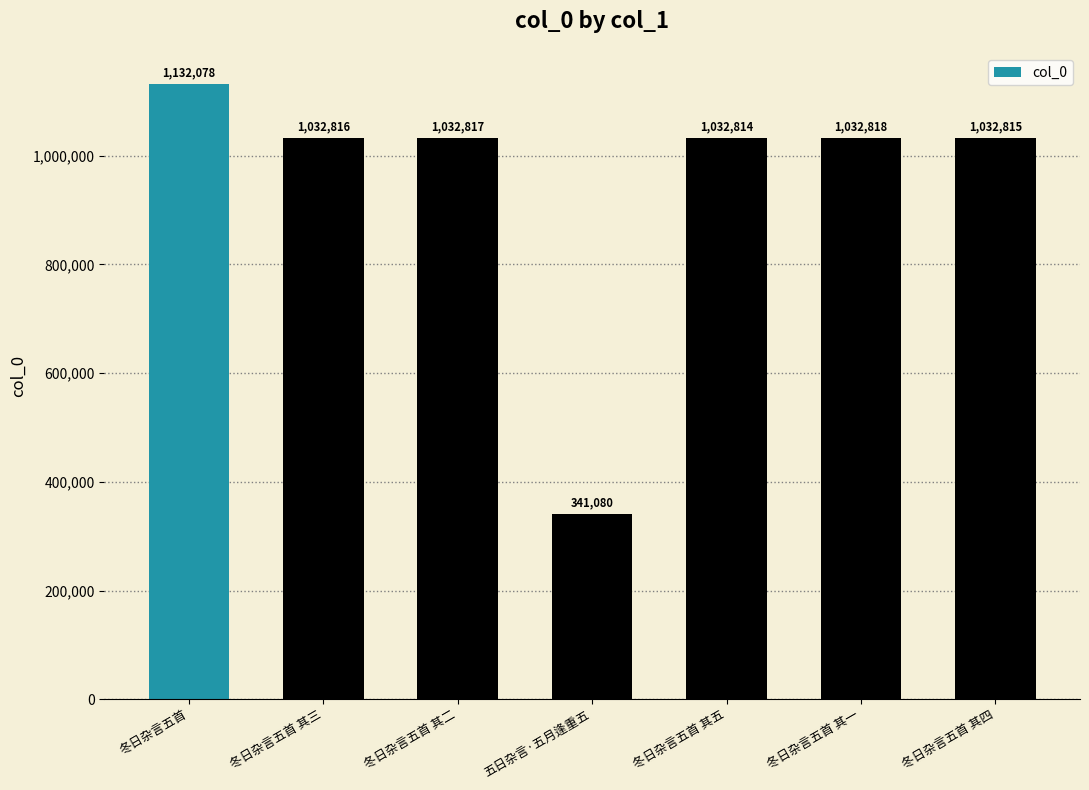

Reading left to right, list all the values displayed in this chart.

冬日杂言五首=1132078	冬日杂言五首 其三=1032816	冬日杂言五首 其二=1032817	五日杂言·五月逢重五=341080	冬日杂言五首 其五=1032814	冬日杂言五首 其一=1032818	冬日杂言五首 其四=1032815